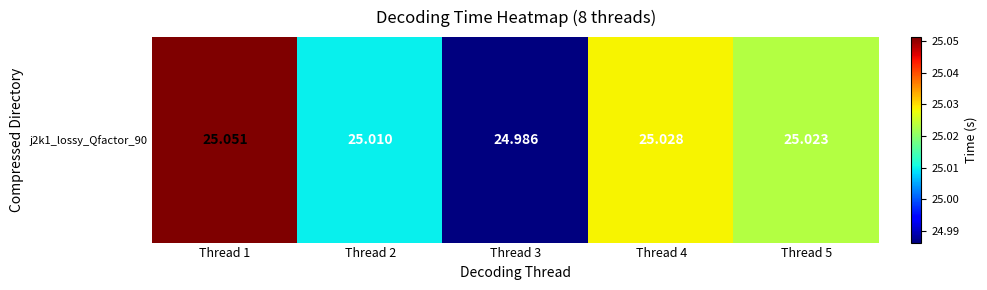

Reading left to right, what are all the values shown in this chart?

Thread 1=25.1	Thread 2=25.0	Thread 3=25.0	Thread 4=25.0	Thread 5=25.0